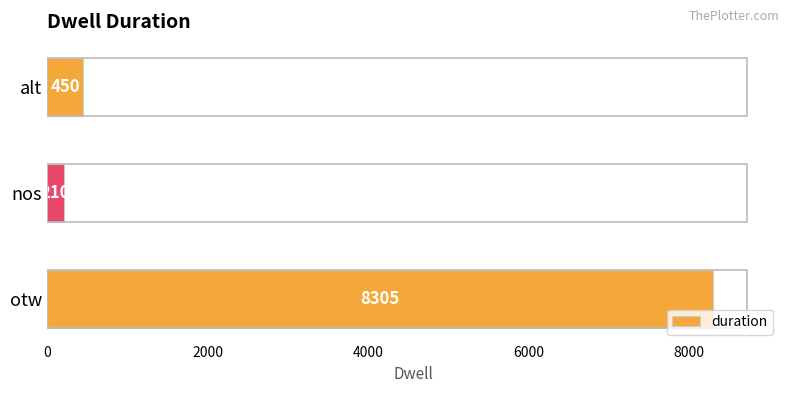

What is the difference between the maximum and minimum values?

8095